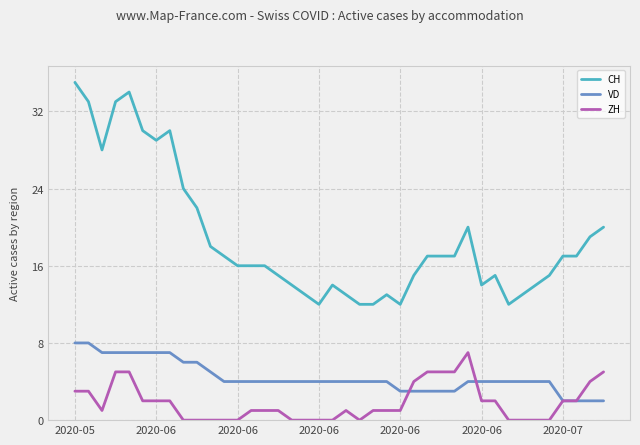

Which series has the largest total across all categories?

CH